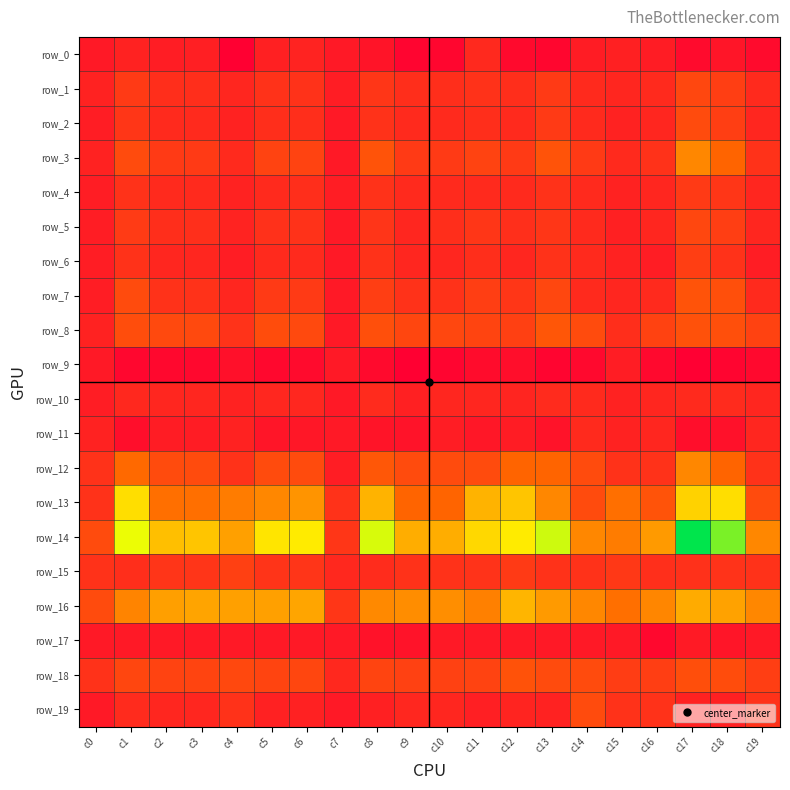

Which series changed the most between c1 and c17?

row_14